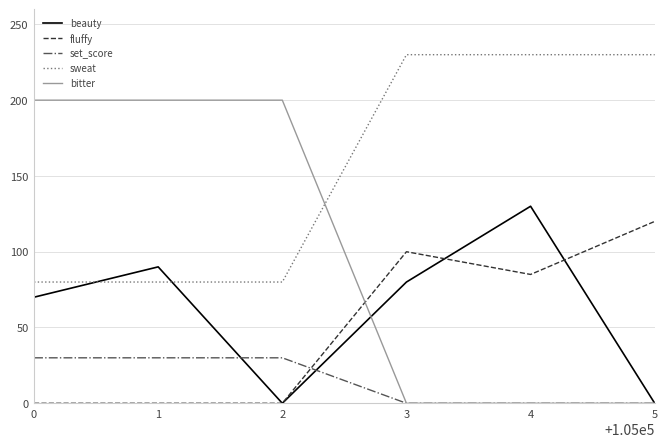

What is the maximum value for set_score?

30